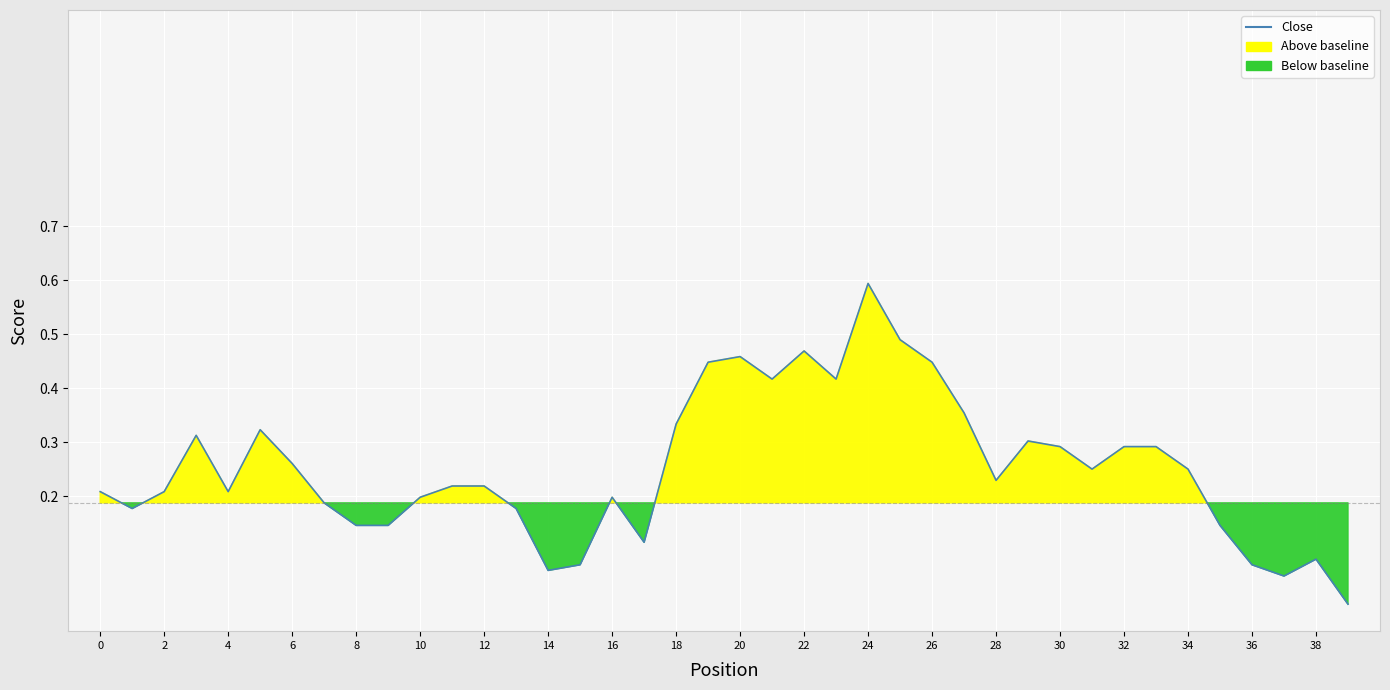

Is it true that the value at 33 is 0.3?

True